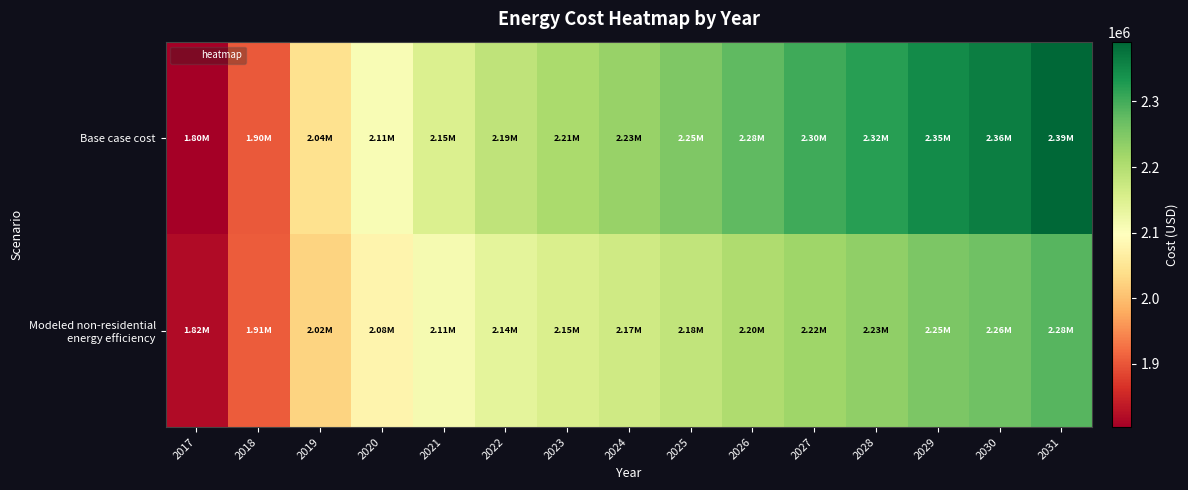

Which series changed the most between 2019 and 2026?

Base case cost